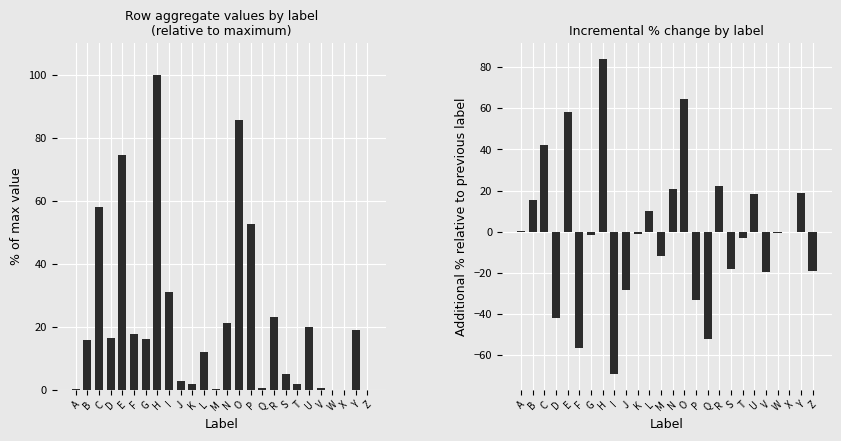

The value of % of max value at Q is 1.0. True or false?

False